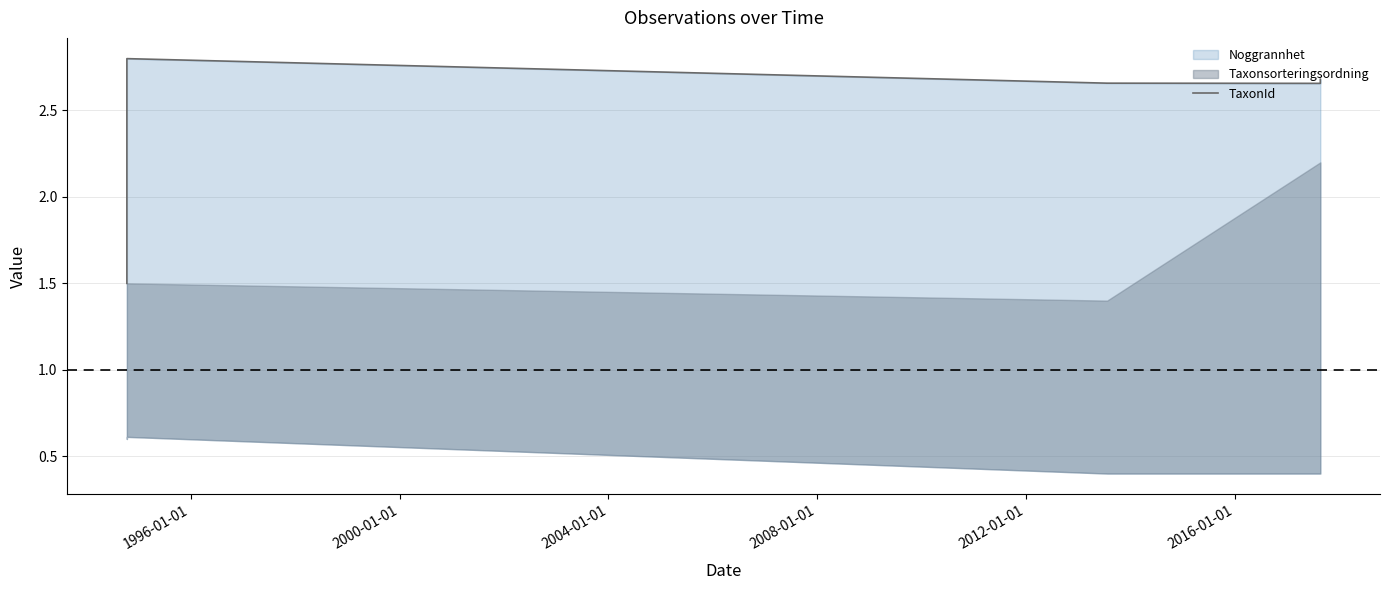

What is the label of the 5th point from the left?

2008-01-01